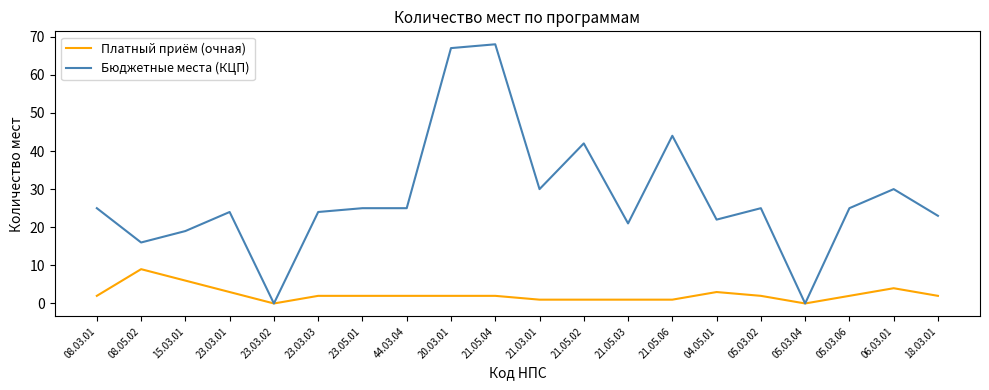

What is the total value across all series at 21.05.03?

22